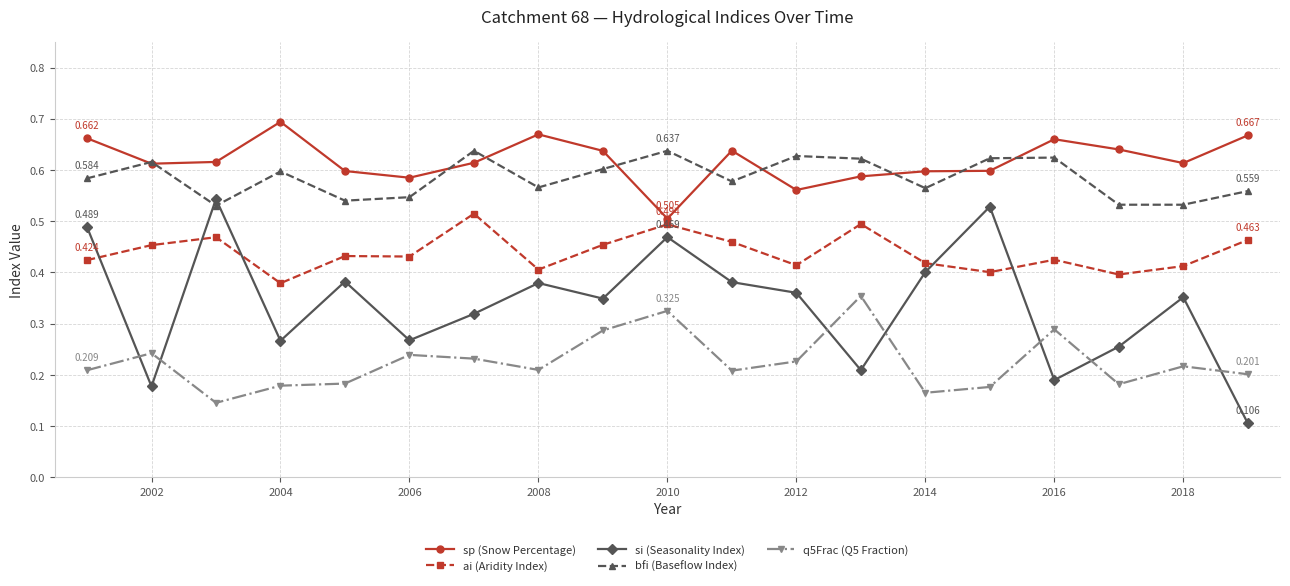

Which series has the largest total across all categories?

sp (Snow Percentage)